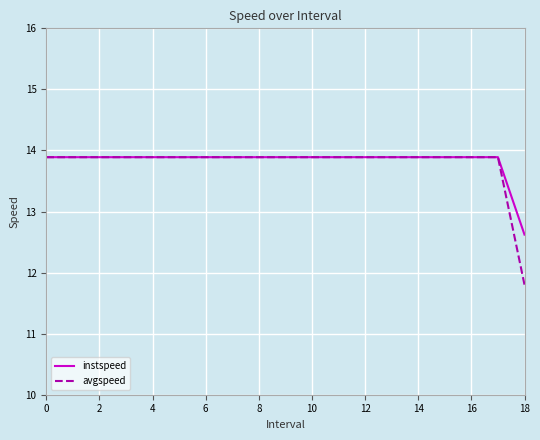

Which series has the widest spread of values?

avgspeed